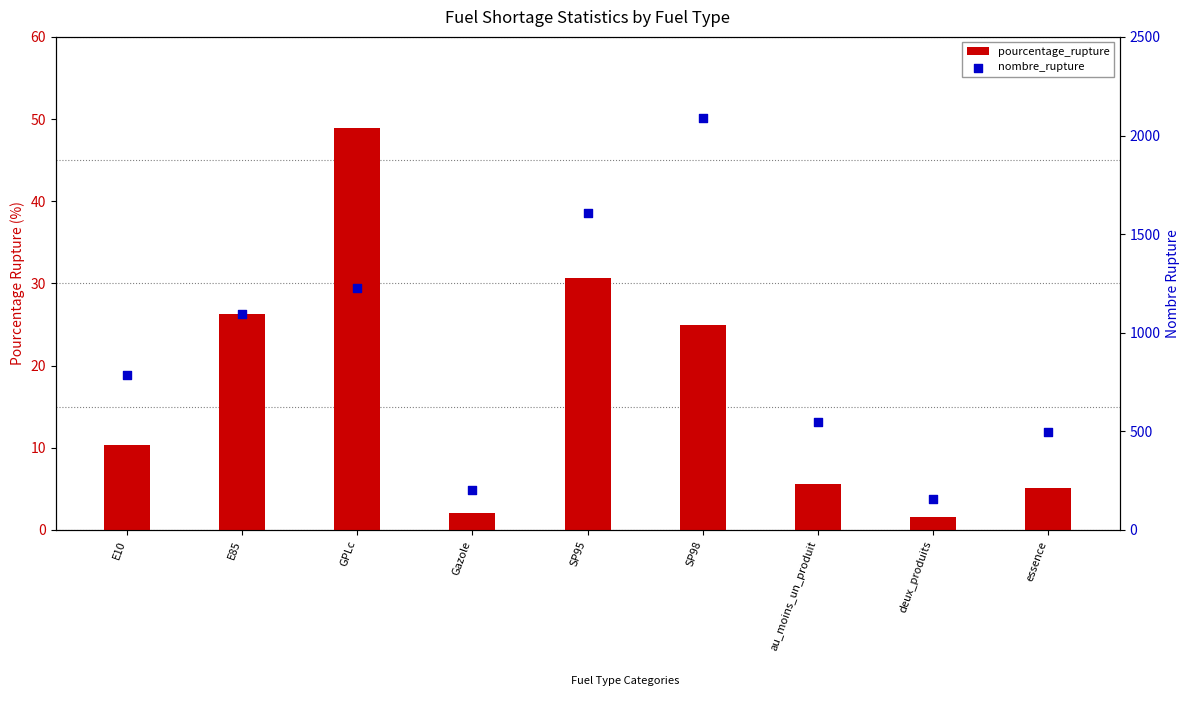

Which series contains the highest Y value?

nombre_rupture